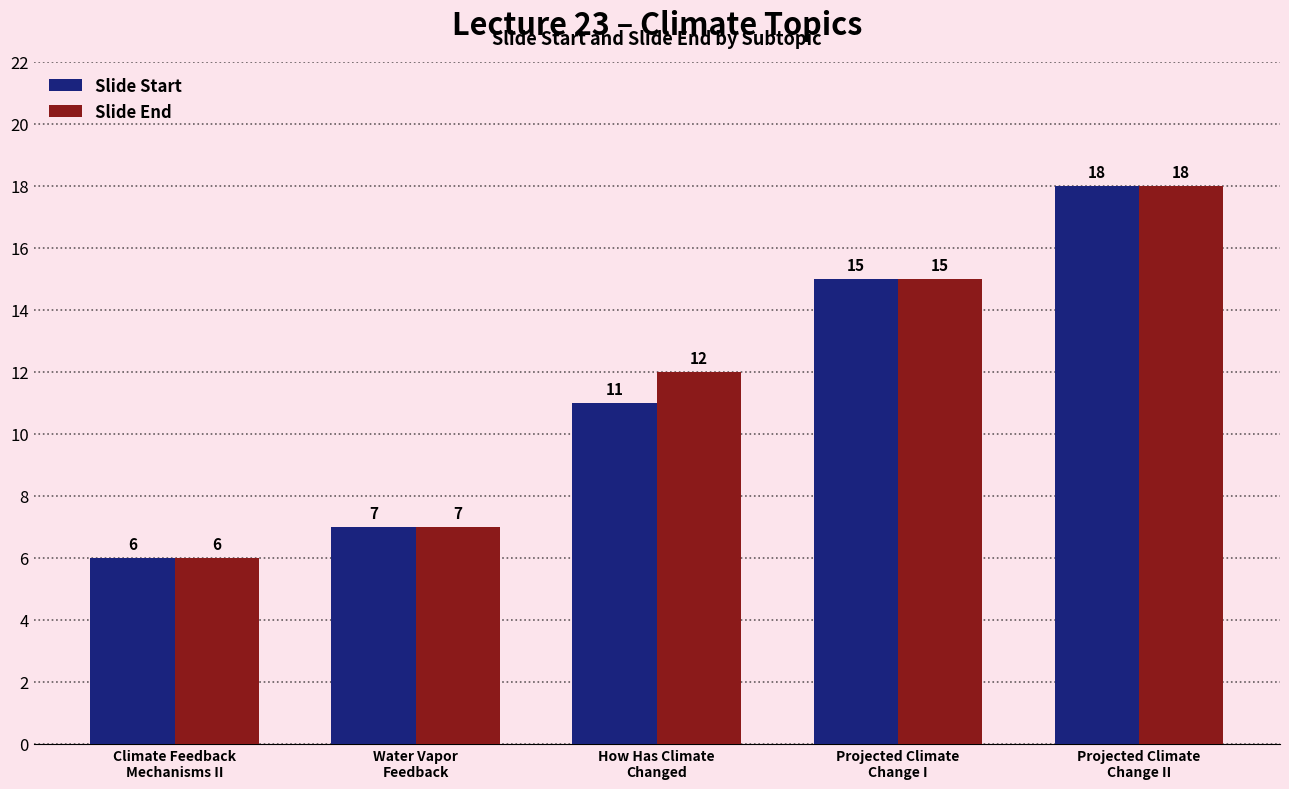

What value does the Slide Start series have at How Has Climate
Changed, to the nearest 10?

10